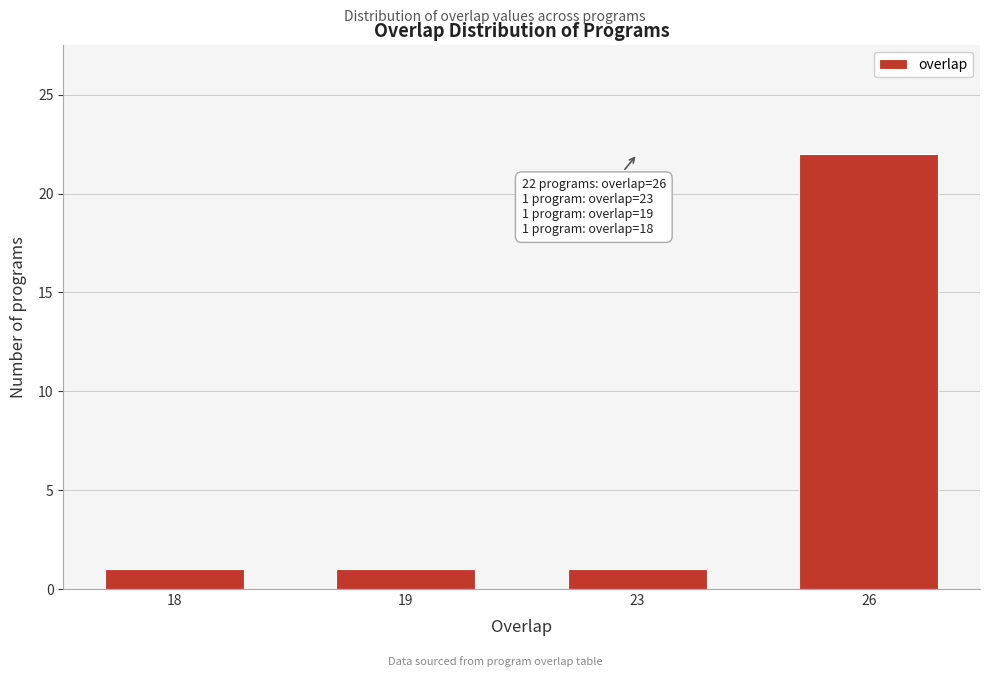

Reading right to left, list all the values displayed in this chart.

22	1	1	1